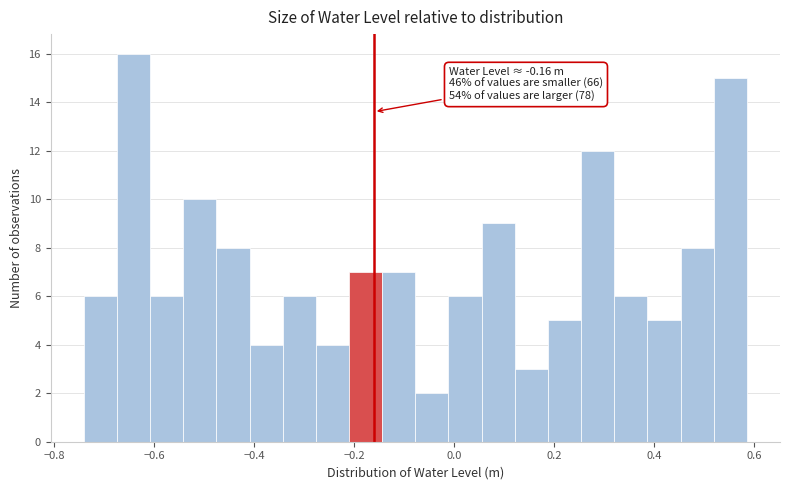

Around what value on the x-axis is the tallest bar? Give the approximate position of its centre, as read against the axis.

-0.64